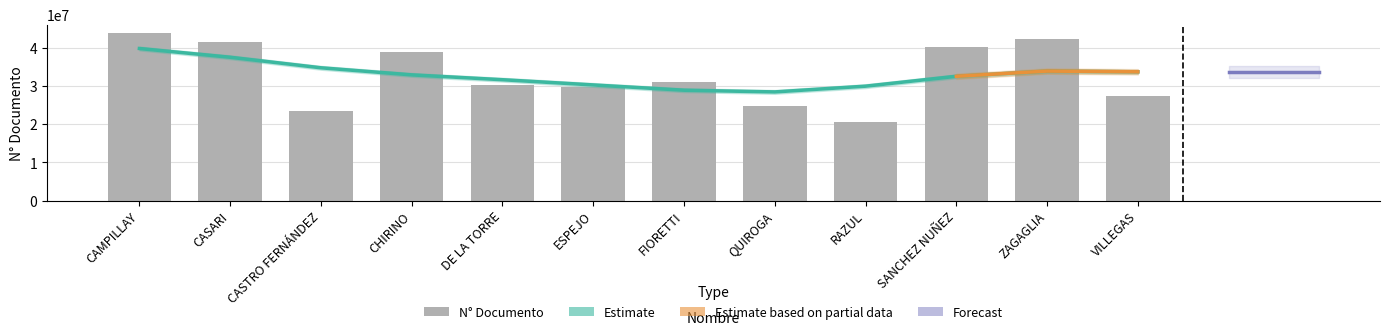

What is the change in value from ESPEJO to FIORETTI?

+1217801